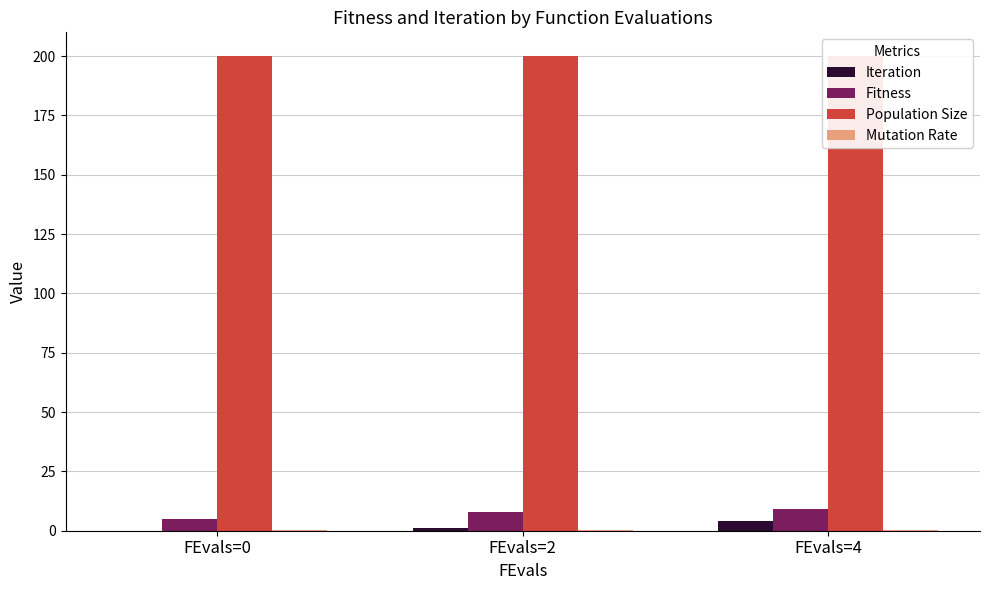

What is the difference between the maximum and minimum values in the Iteration series?

4.0